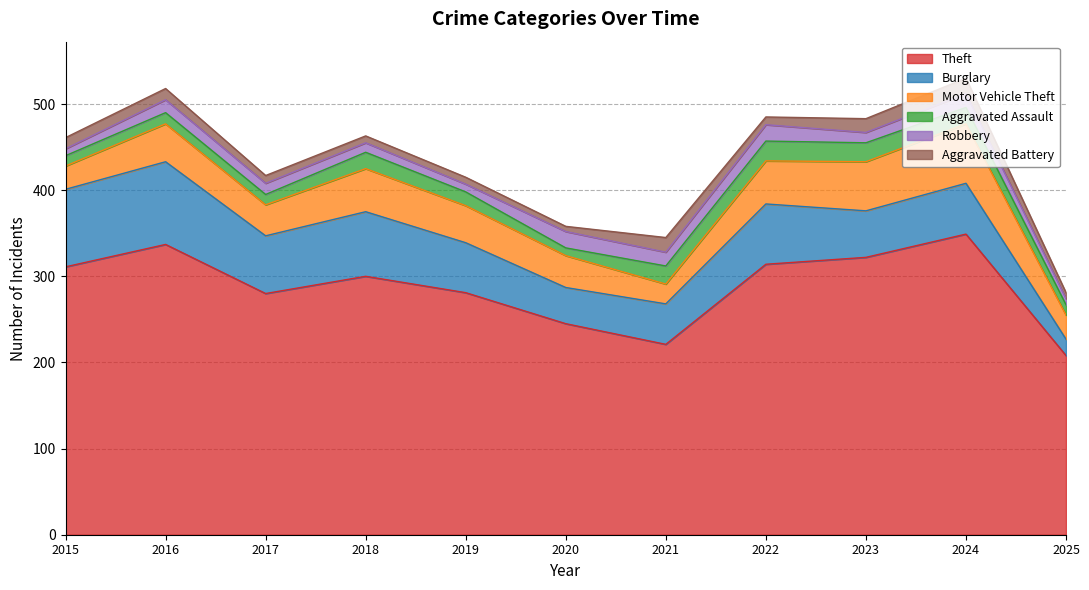

Does the chart display data point markers on the line(s)?

No